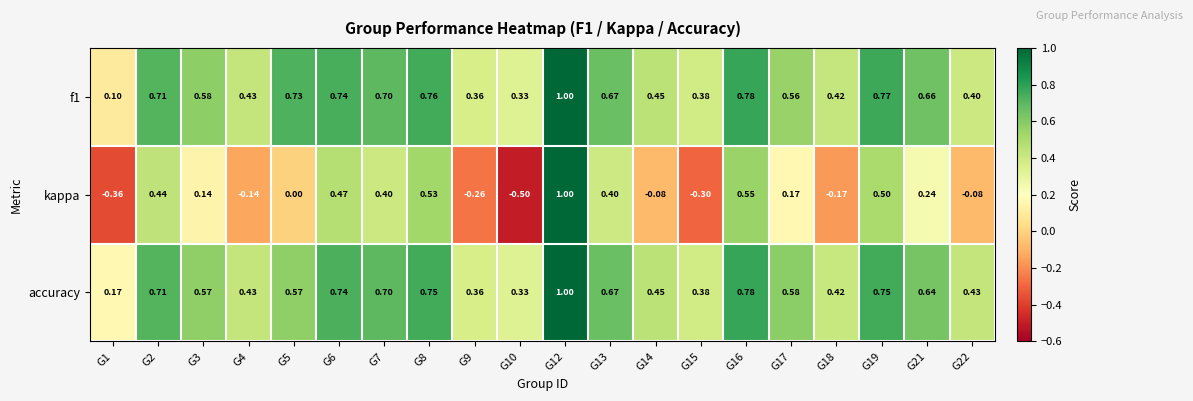

Between G4 and G7, which series saw the biggest shift?

kappa